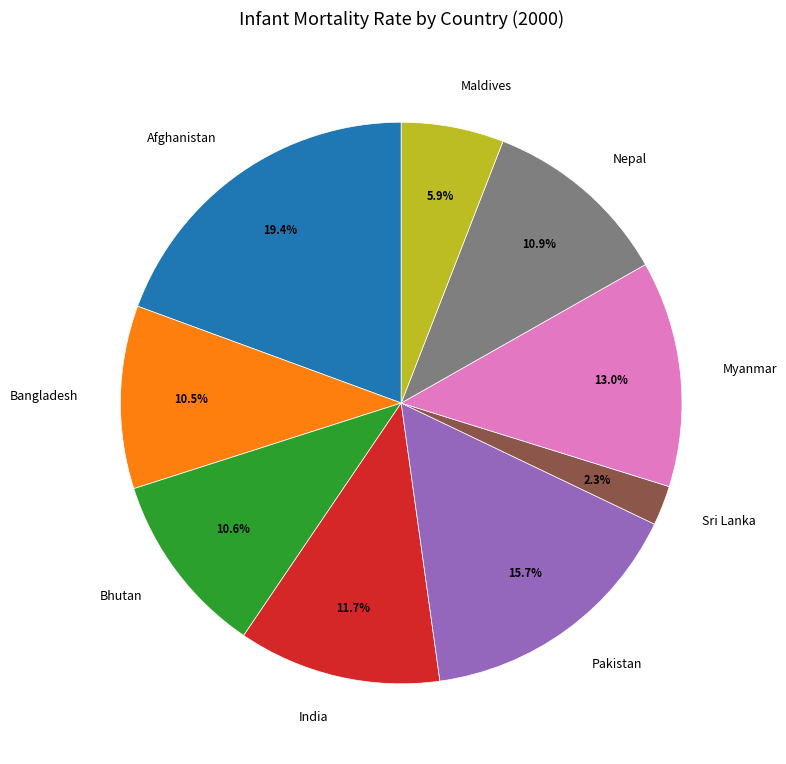

To the nearest percent, what is the combined percentage of Nepal and Pakistan?

27%